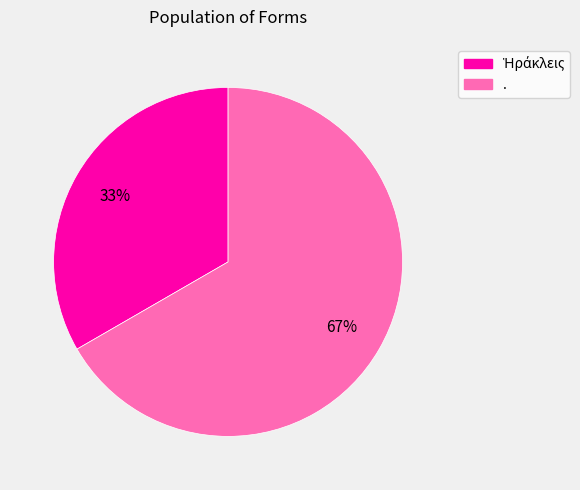

Which slice is the largest?

.